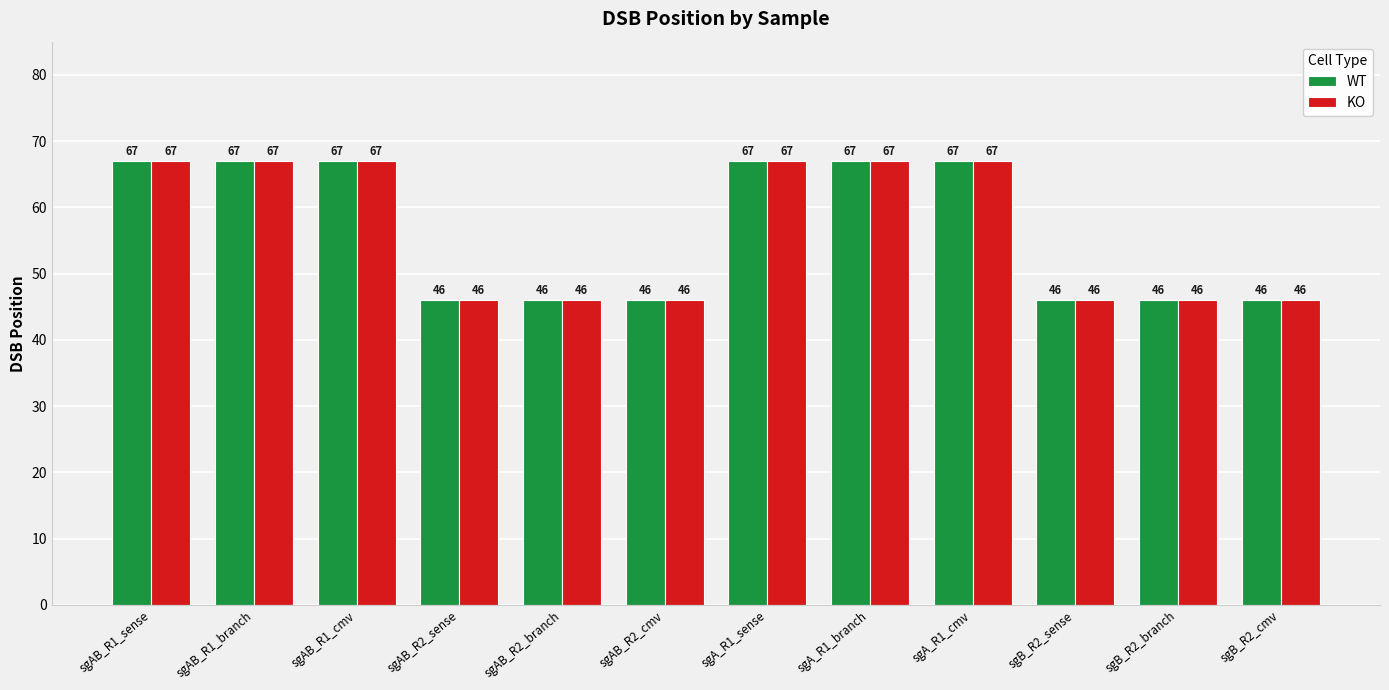

What is the label of the 10th bar from the left?

sgB_R2_sense